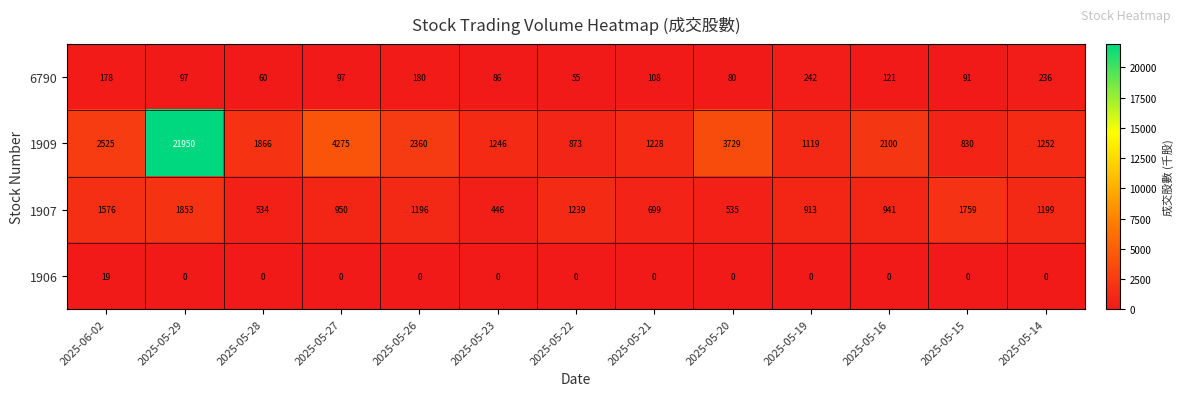

At which label does 1907 reach its minimum?

2025-05-23